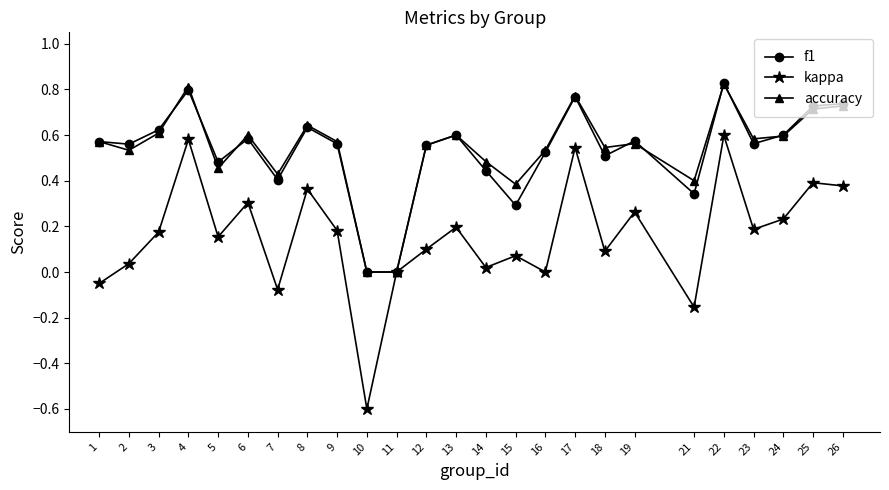

Is it true that accuracy equals 0.6 at 3?

True